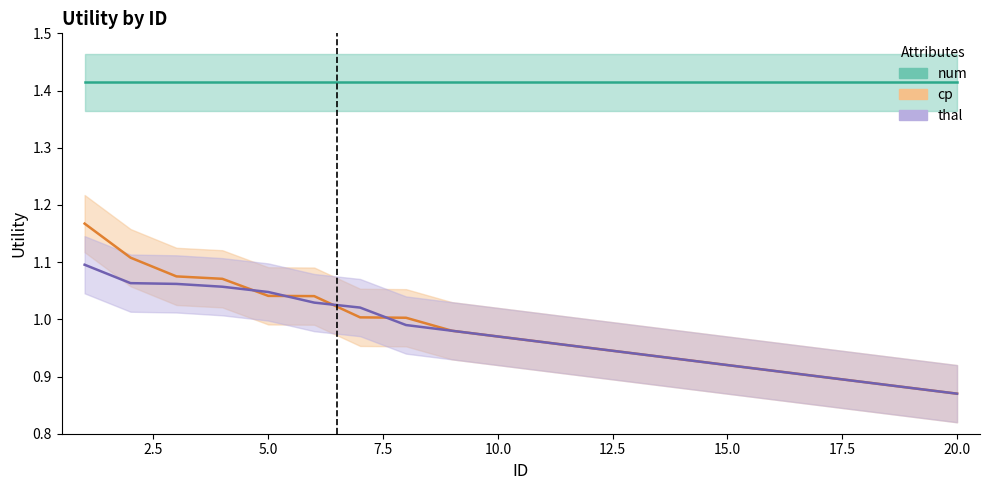

What is the sum of all cp values?

19.6